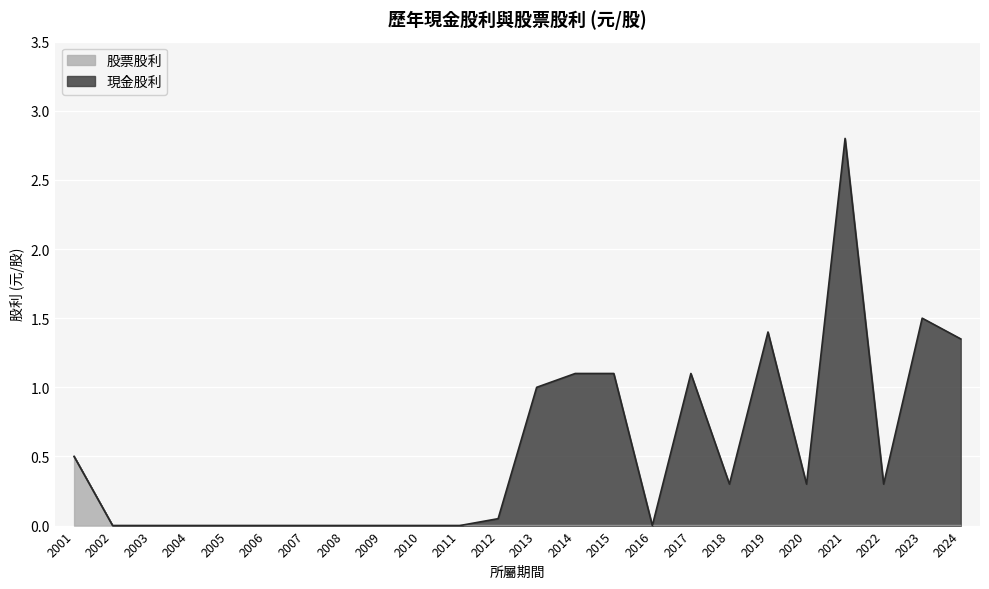

True or false: 股利合計 and 現金股利合計 cross at least once.

False